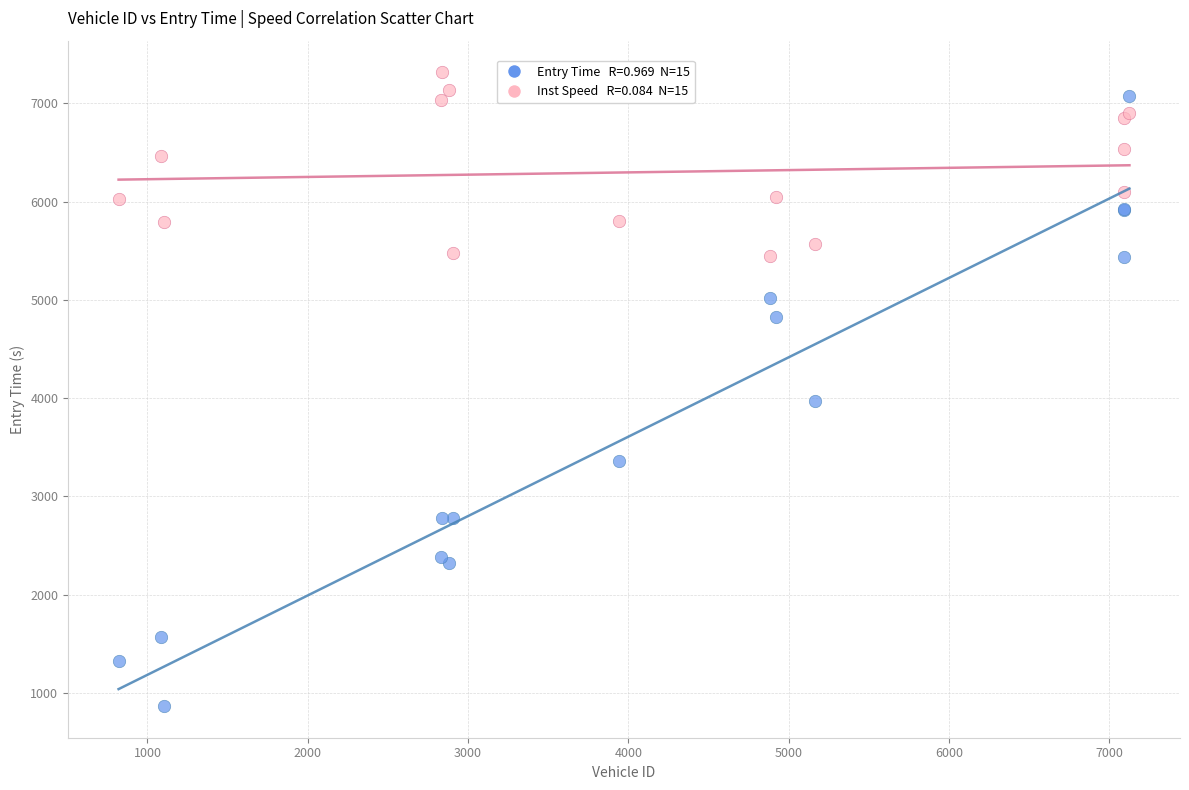

Across all series, what Y value is closest to 4089?

3965.2